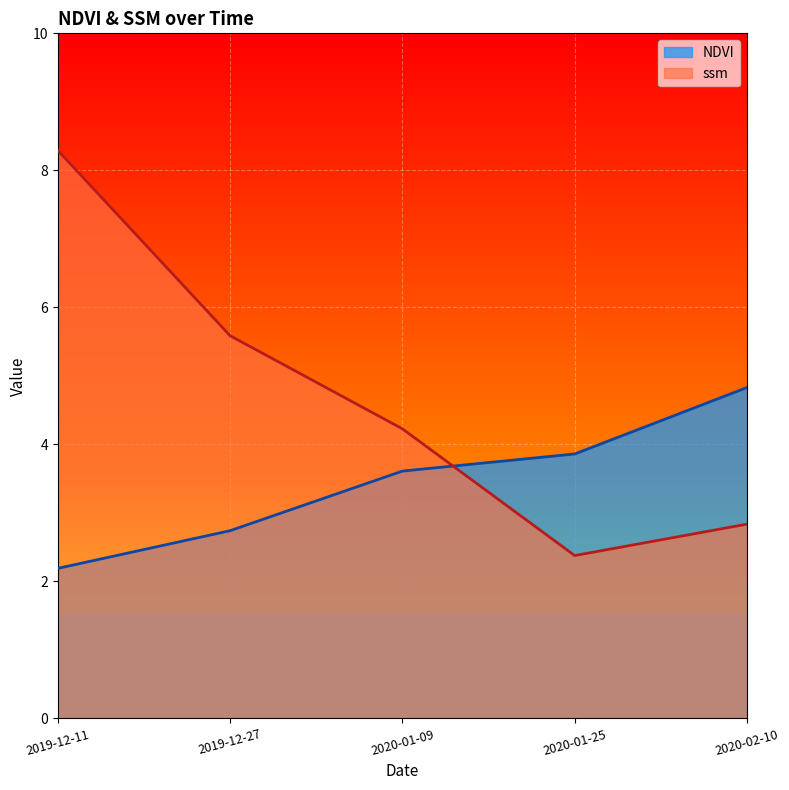

At 2020-02-10, list the series in order from smallest to largest.

ssm, NDVI